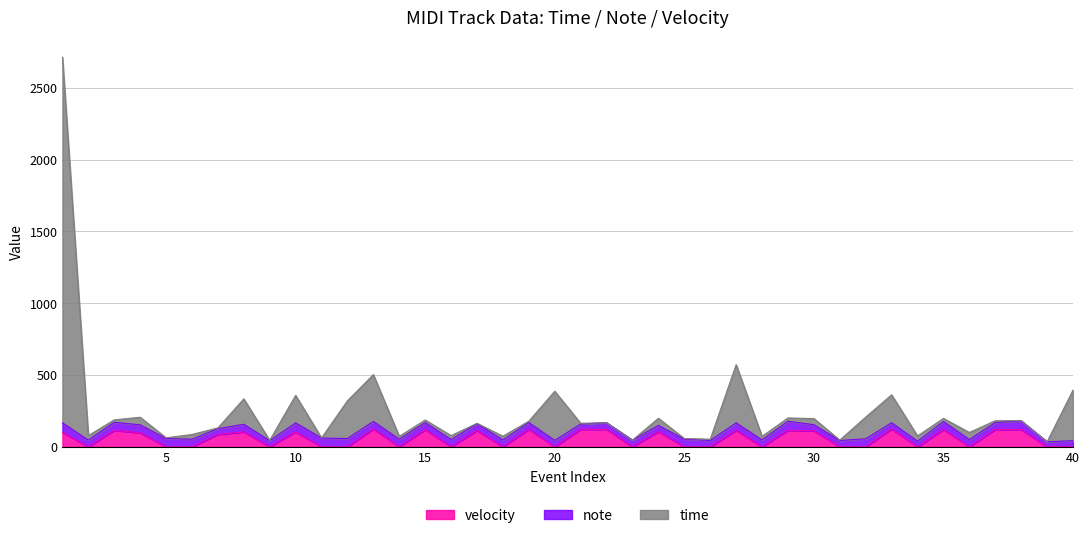

What is the maximum value for velocity?

125